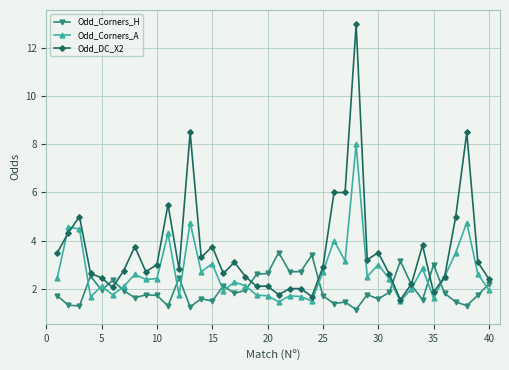

What is the value of the Odd_Corners_A point at the 25th from the left?

2.7